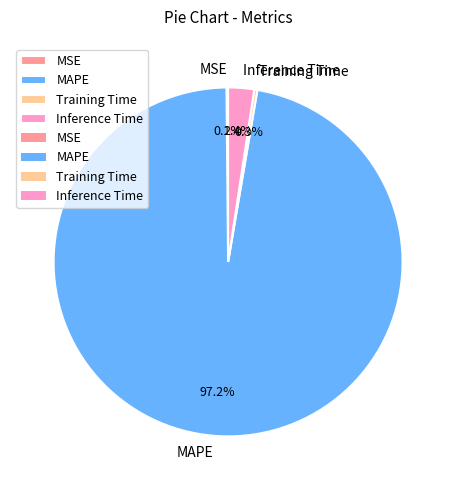

What is the largest slice in the pie chart?

MAPE